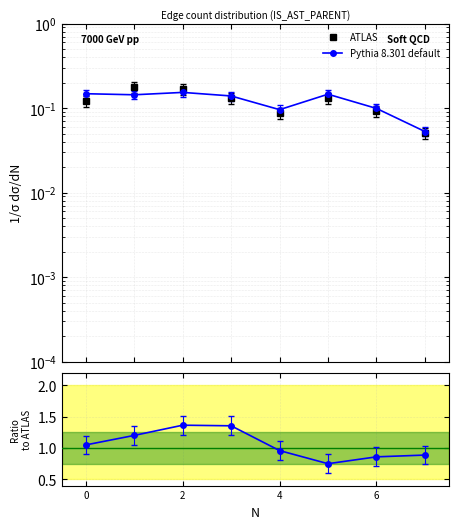

Reading right to left, transcribe all the data shown in this chart.

ATLAS: 0.1	0.1	0.1	0.1	0.1	0.2	0.2	0.1
Pythia 8.301 default: 0.1	0.1	0.1	0.1	0.1	0.2	0.1	0.1
Ratio to ATLAS: 0.9	0.9	0.7	1.0	1.4	1.4	1.2	1.0